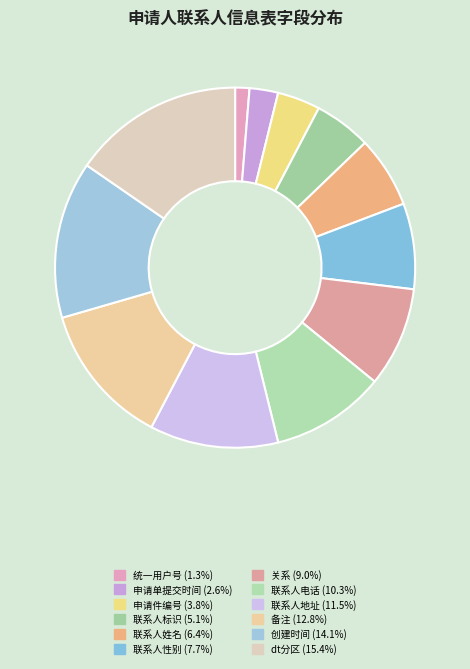

To the nearest percent, what percentage of the pie is 联系人性别?

8%